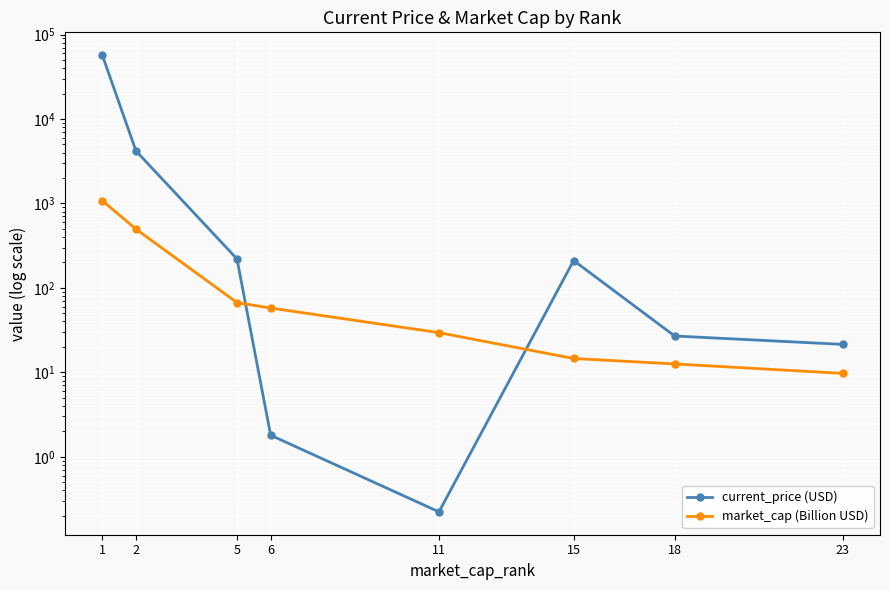

Reading left to right, transcribe all the data shown in this chart.

current_price (USD): 1=56930.0	2=4177.1	5=220.3	6=1.8	11=0.2	15=210.7	18=26.9	23=21.4
market_cap (Billion USD): 1=1078.5	2=495.8	5=67.0	6=57.7	11=29.5	15=14.6	18=12.6	23=9.7